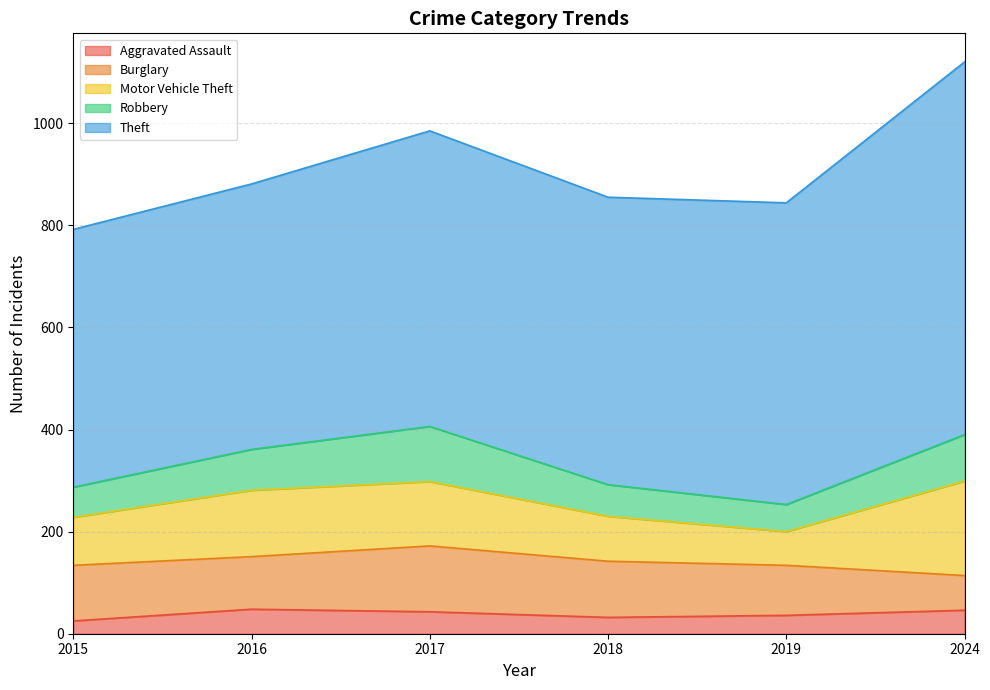

What is the total value across all series at 2017?

985